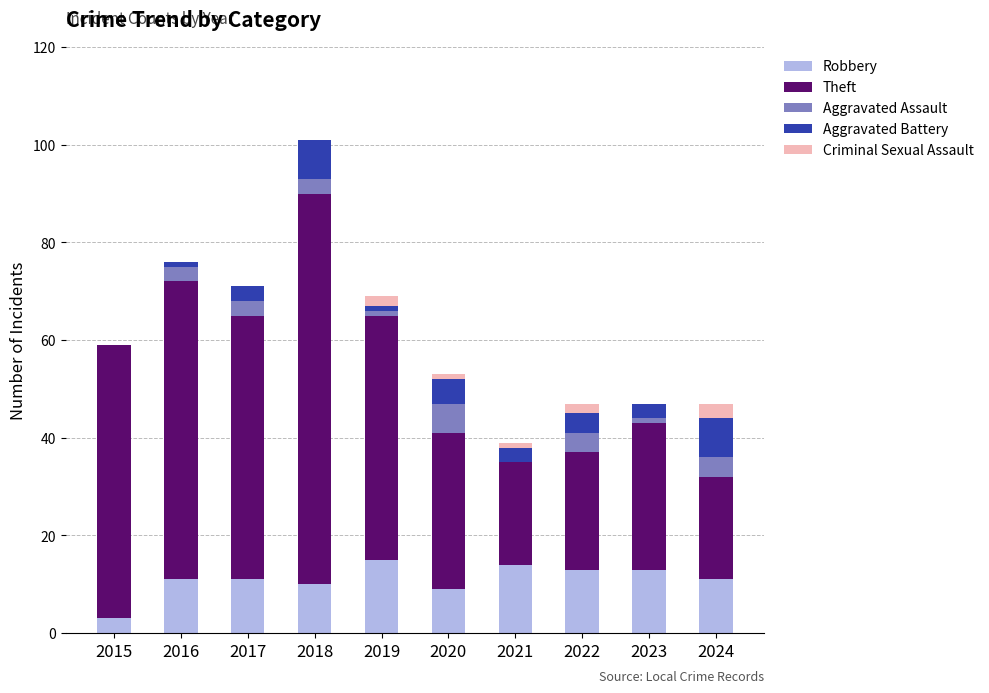

The Robbery series shows 9 at 2020. True or false?

True